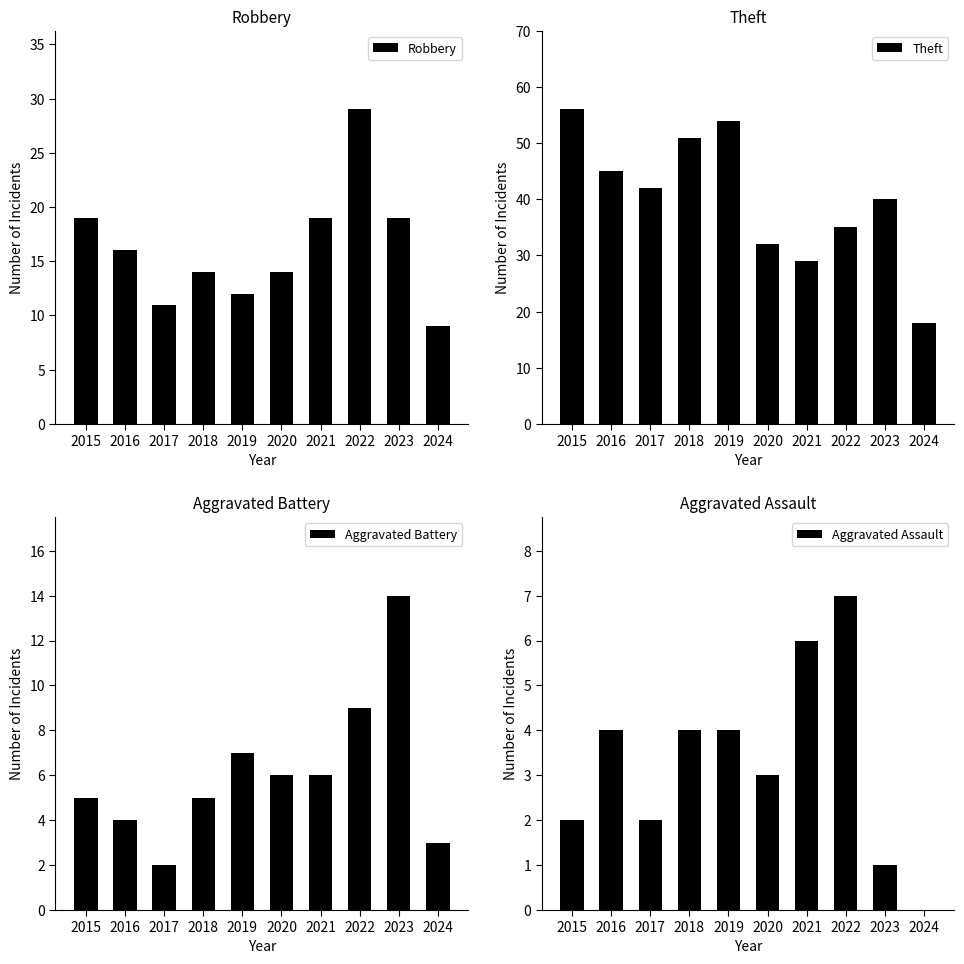

Reading right to left, extract all data points from this chart.

Robbery: 2024=9	2023=19	2022=29	2021=19	2020=14	2019=12	2018=14	2017=11	2016=16	2015=19
Theft: 2024=18	2023=40	2022=35	2021=29	2020=32	2019=54	2018=51	2017=42	2016=45	2015=56
Aggravated Battery: 2024=3	2023=14	2022=9	2021=6	2020=6	2019=7	2018=5	2017=2	2016=4	2015=5
Aggravated Assault: 2024=0	2023=1	2022=7	2021=6	2020=3	2019=4	2018=4	2017=2	2016=4	2015=2